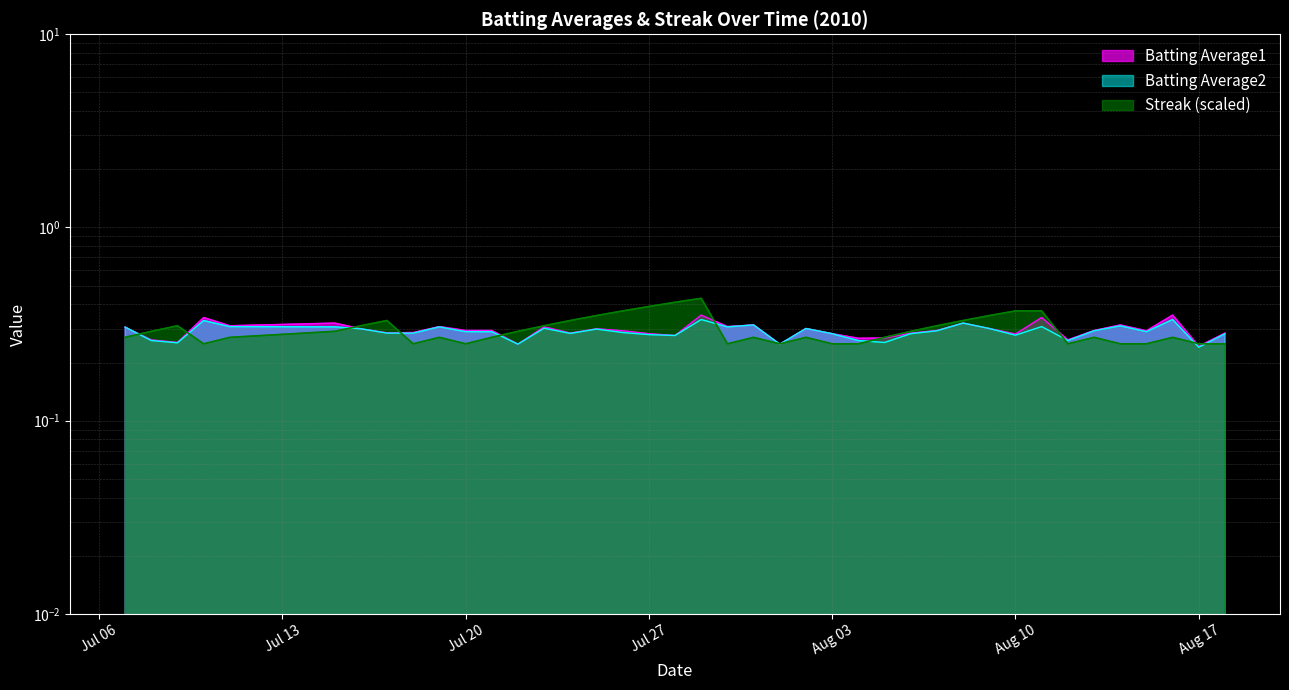

What is the difference between the second highest and second lowest values in the Batting Average2 series?

0.1